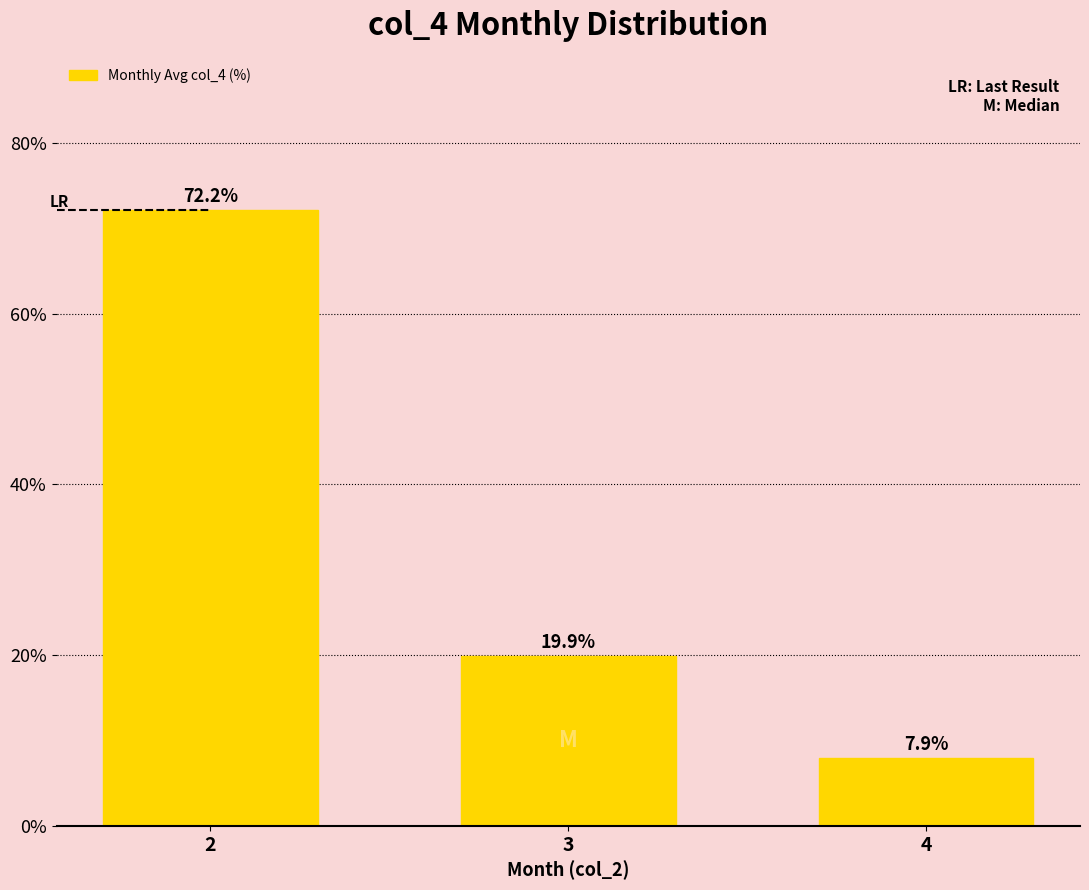

Where does the data first go above 19?

2